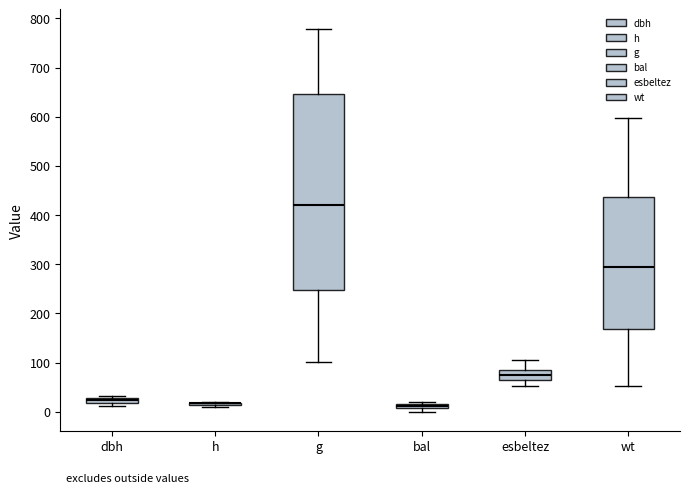

Which box is the tallest, from its lower edge to its upper edge?

g